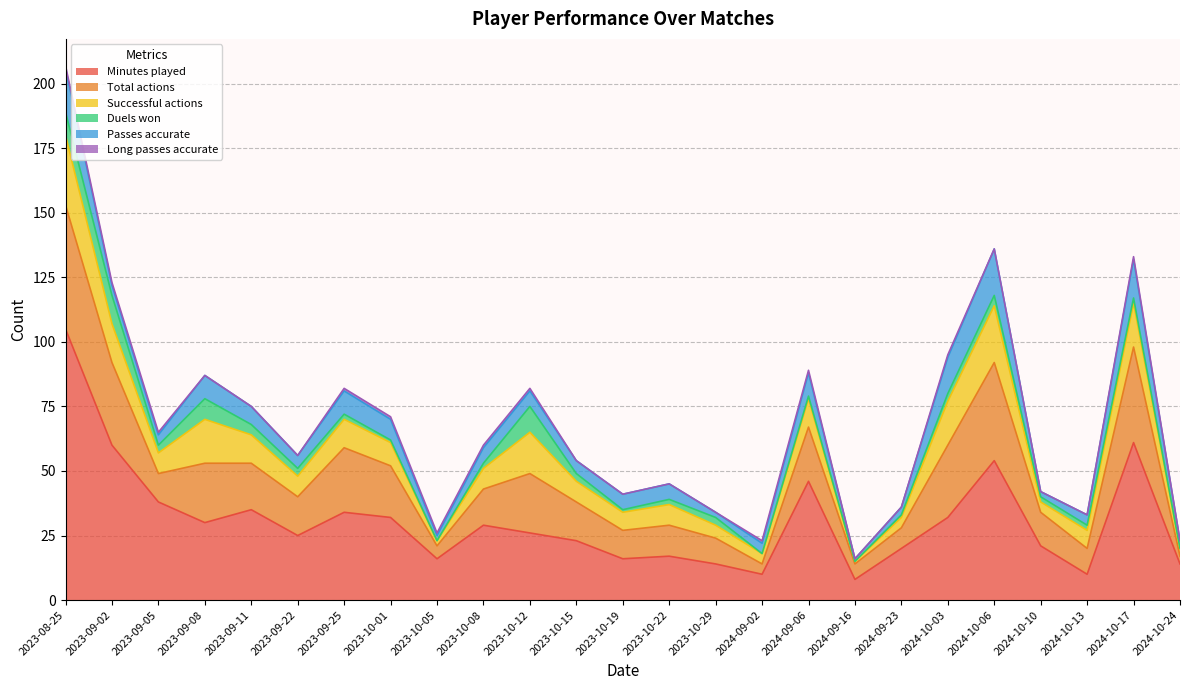

Is the value of Passes accurate at 2024-09-16 greater than the value of Minutes played at 2023-10-29?

No